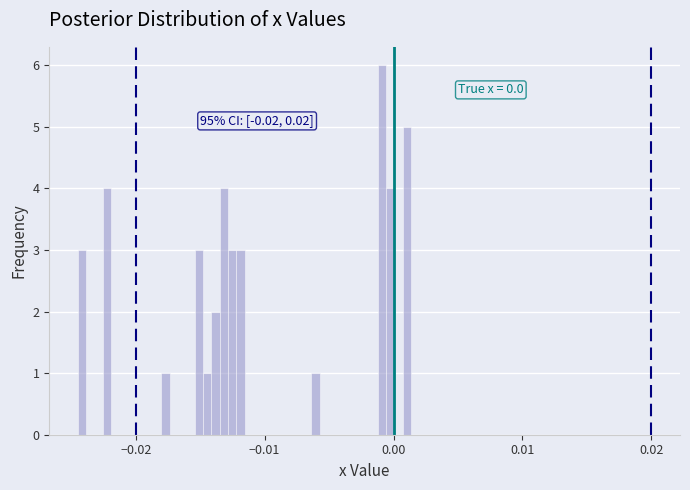

Around what value on the x-axis is the tallest bar? Give the approximate position of its centre, as read against the axis.

-0.001